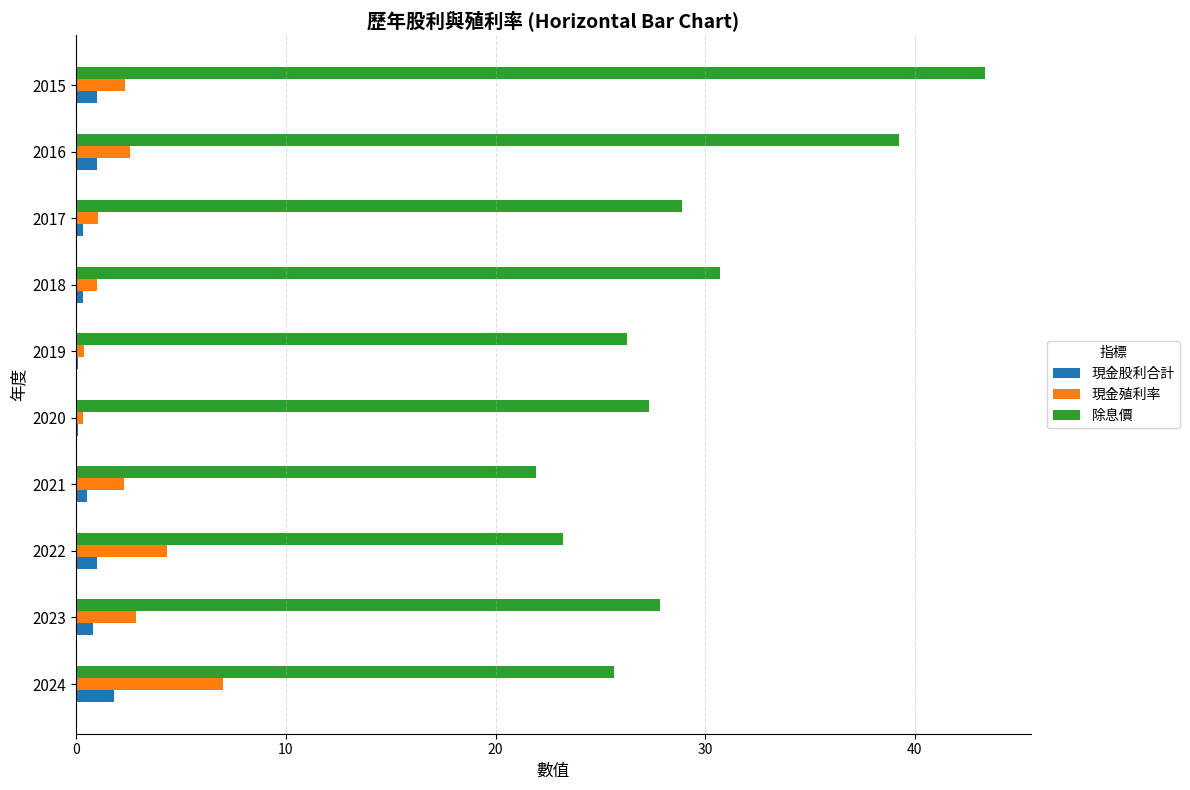

What is the sum of all 現金股利合計 values?

6.9